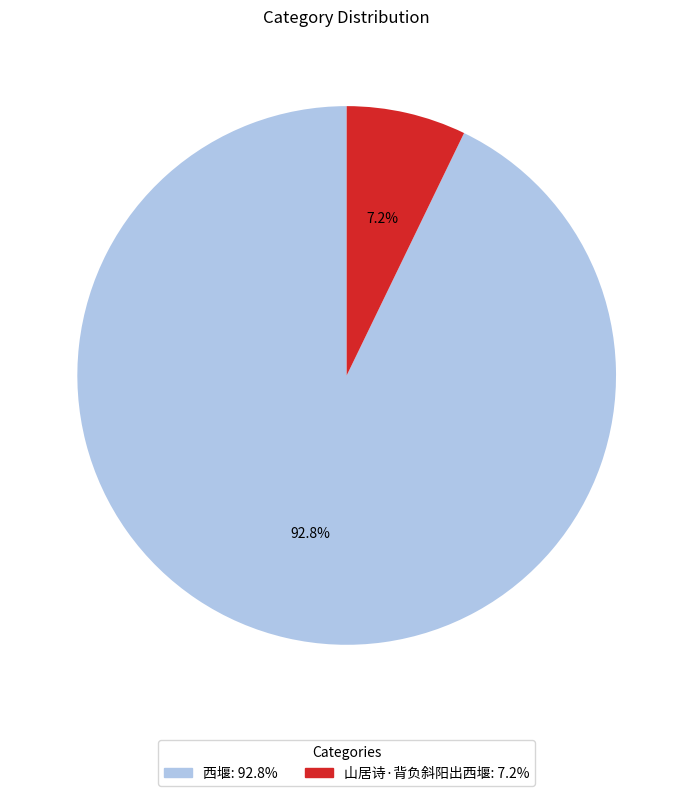

Is it true that 山居诗·背负斜阳出西堰 is 7% of the pie?

True